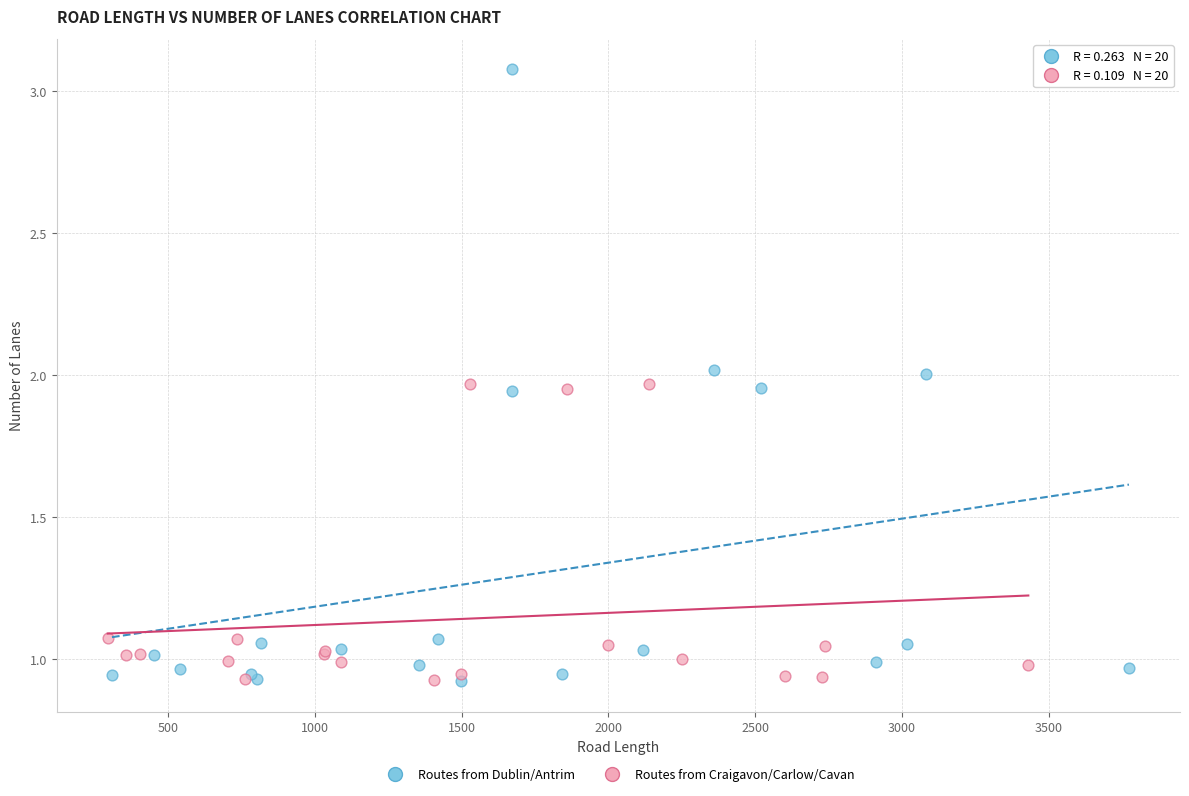

Which series has the largest Y range (max minus min)?

Routes from Dublin/Antrim